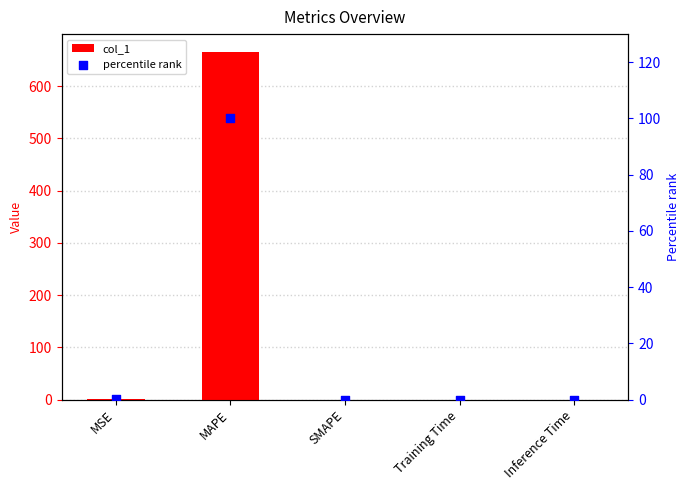

Which series contains the lowest Y value?

col_1